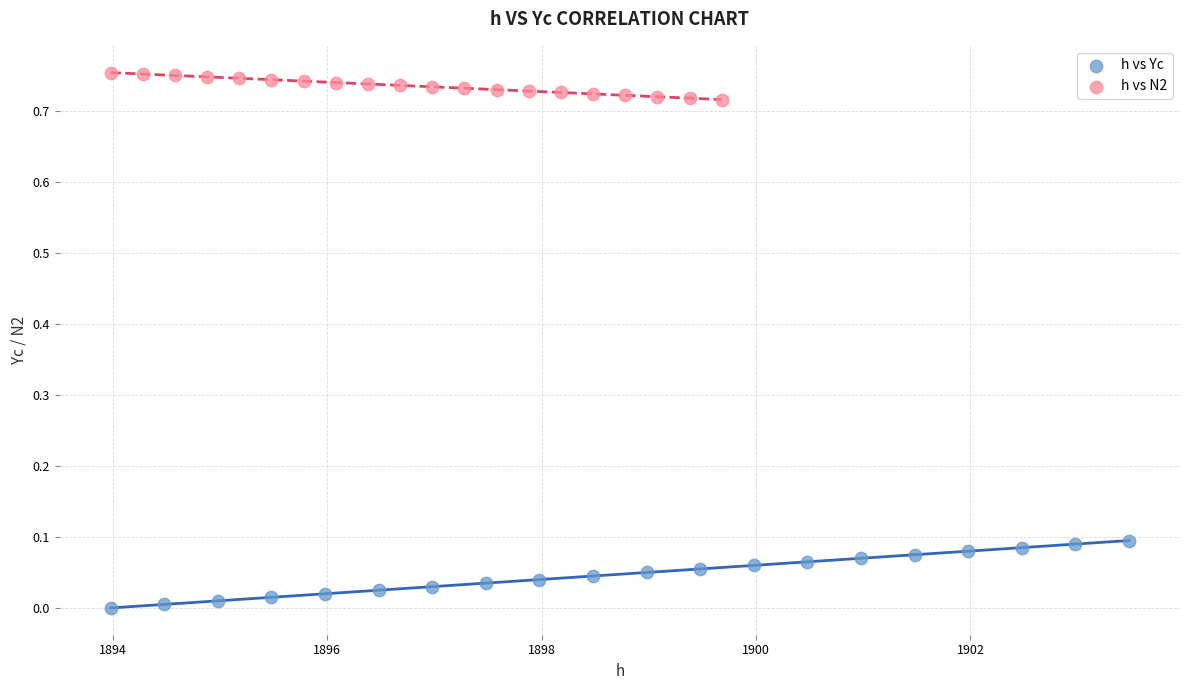

What are all the series names shown in the legend?

h vs Yc, h vs N2